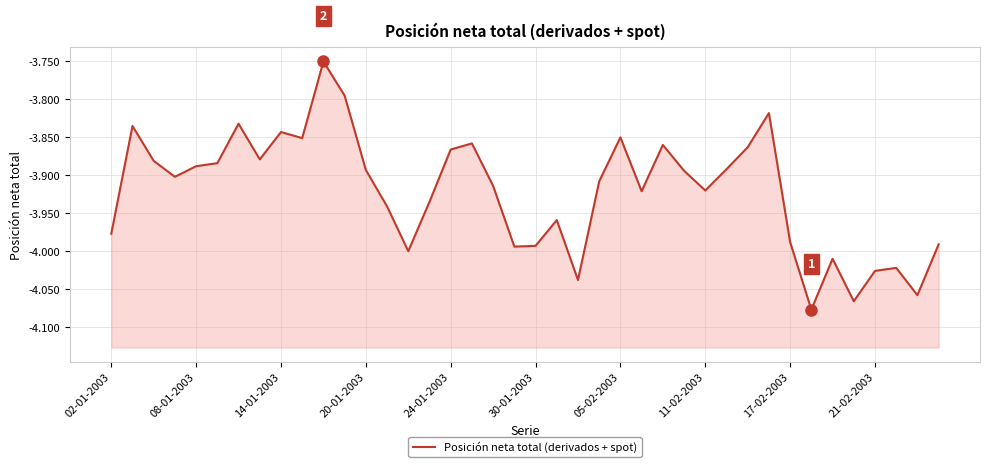

Does the chart display data point markers on the line(s)?

No